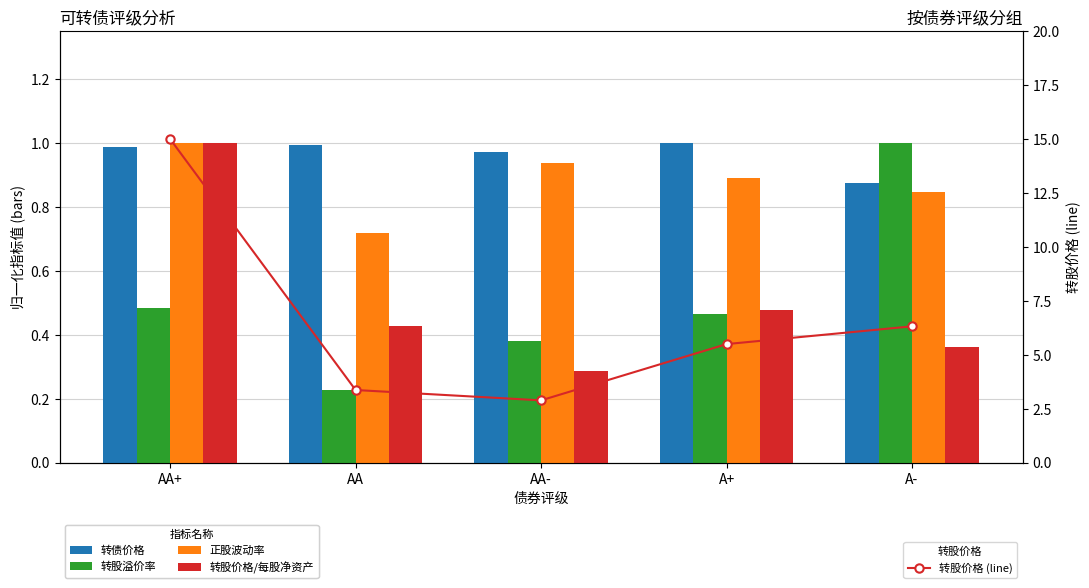

At which label does 转股价格 (line) first exceed 5?

AA+